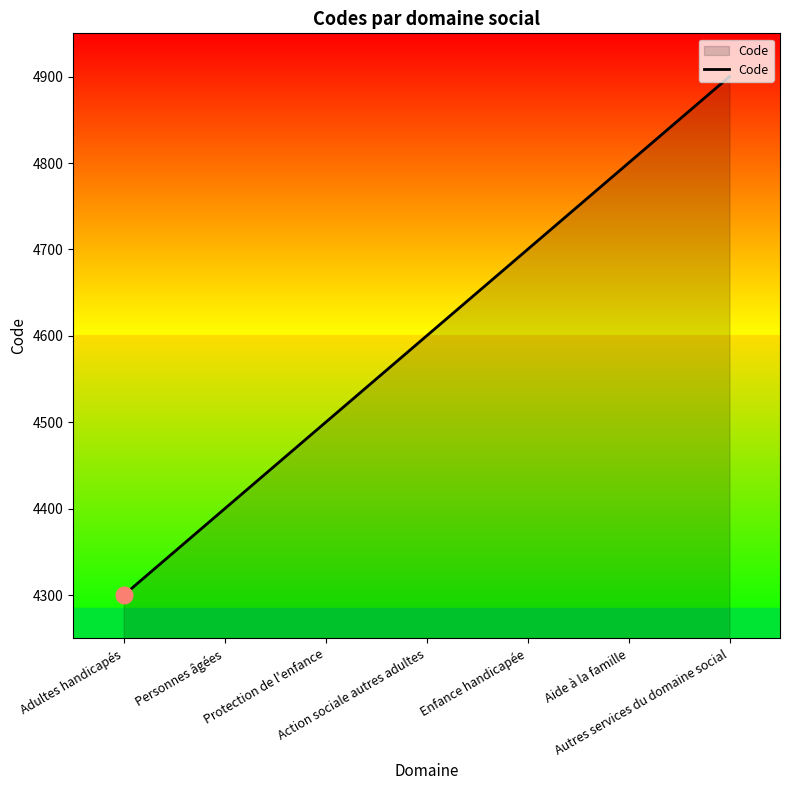

What is the difference between the maximum and minimum values?

600